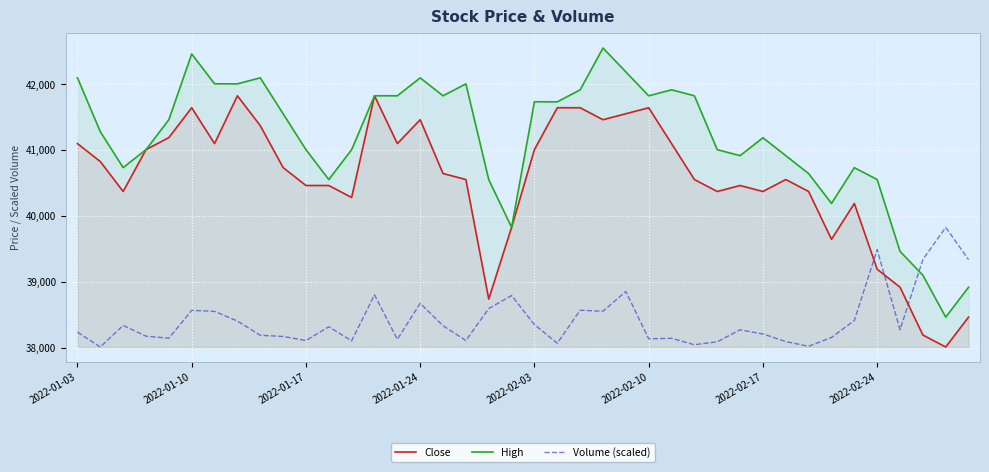

True or false: Close has a value of 63435.1 at 2022-02-24.

False